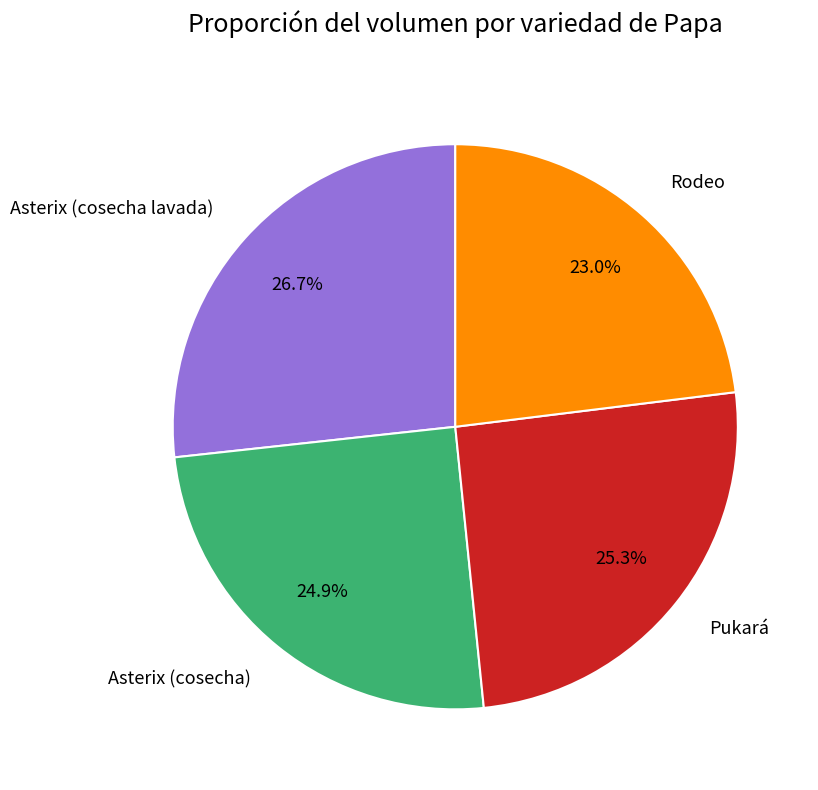

To the nearest percent, what portion does Asterix (cosecha lavada) represent?

27%